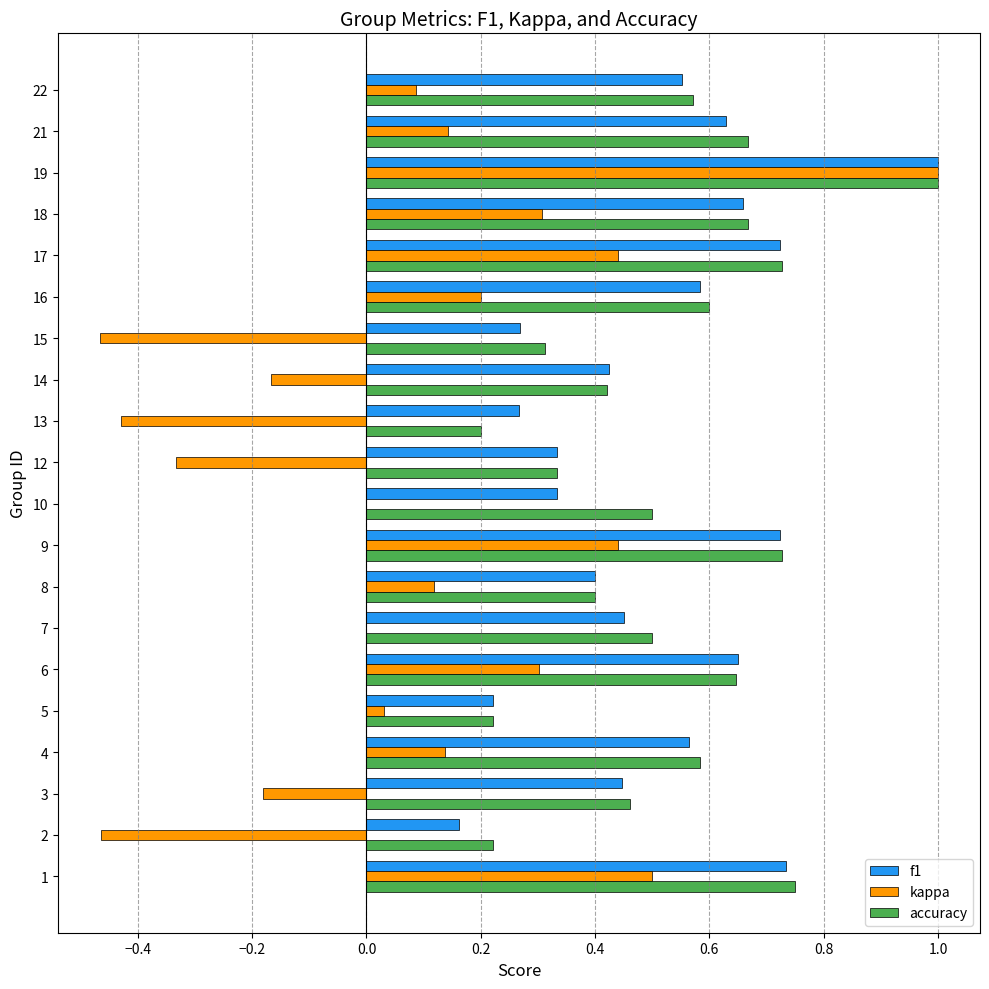

How many categories are shown in the chart?

20